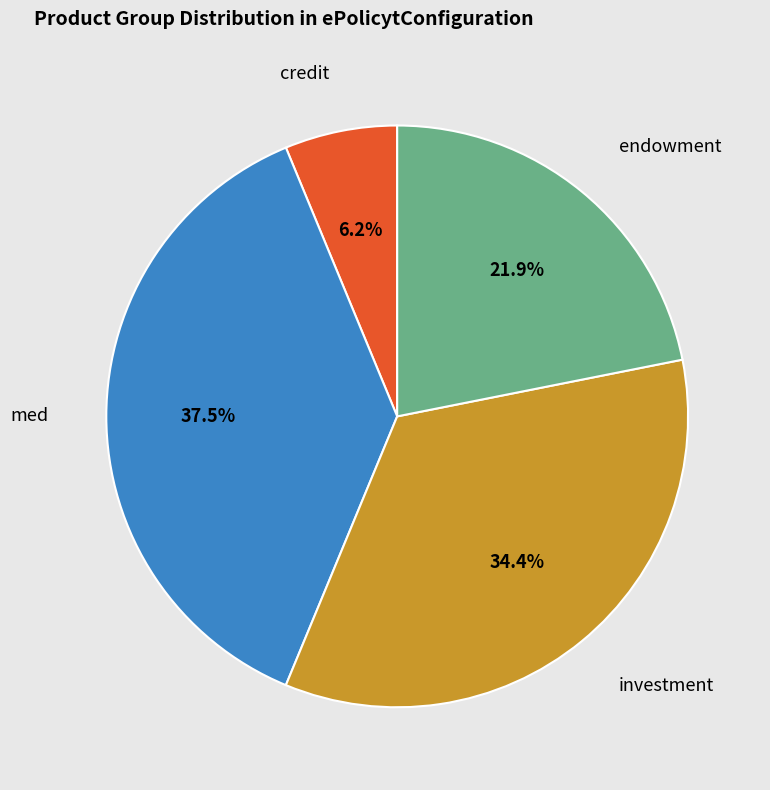

Does any single category account for the majority?

No